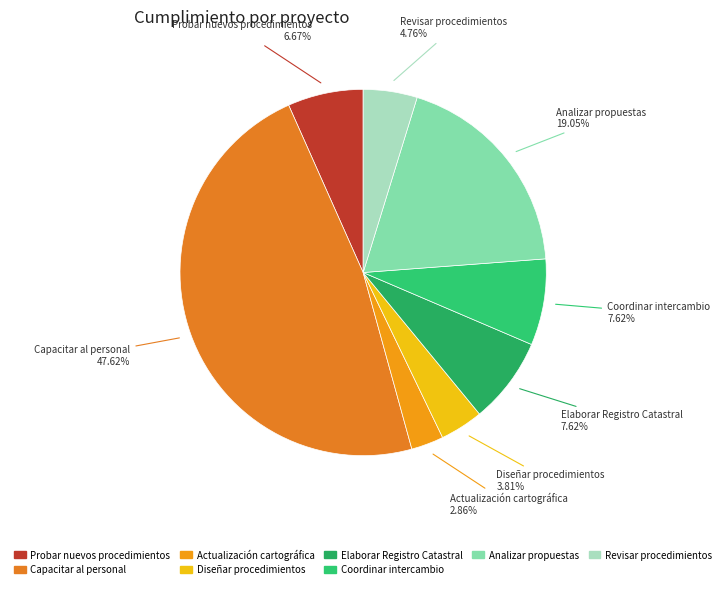

To the nearest percent, what is the difference between the largest and smallest slice percentages?

45%